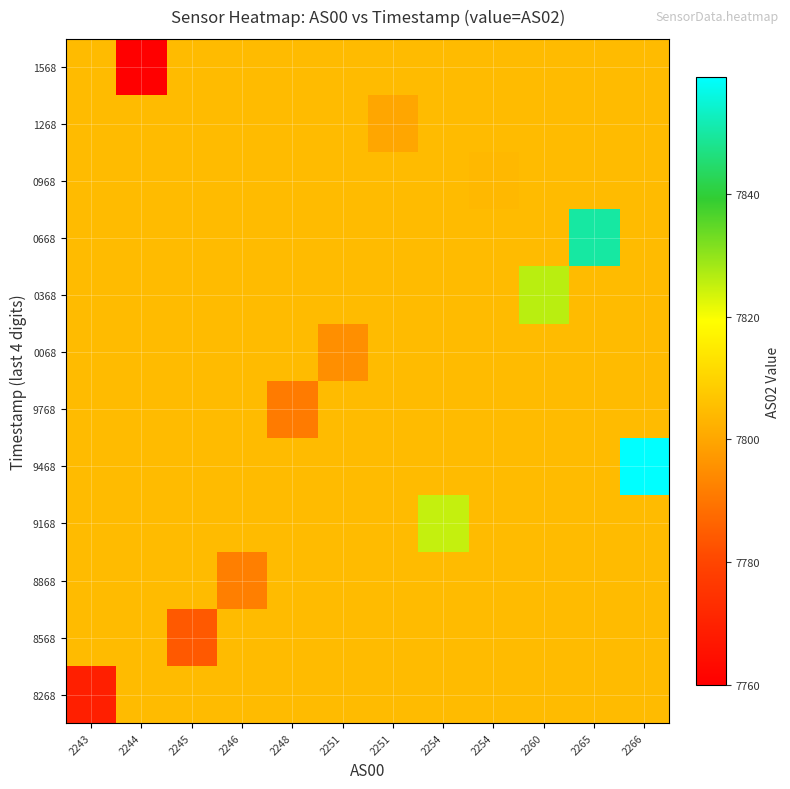

What is the spread (max minus min) of values at 2245?

20.6